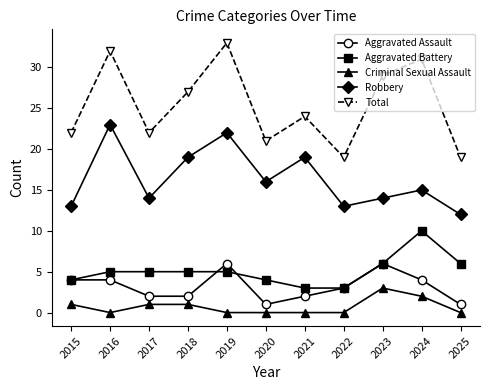

How many categories are shown in the chart?

11